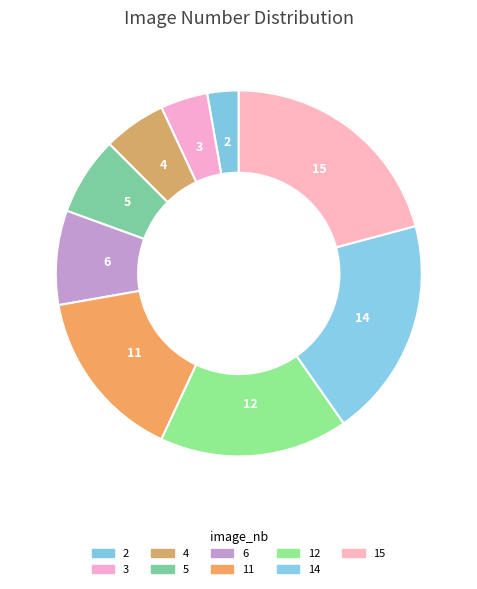

Which slice is the largest?

15